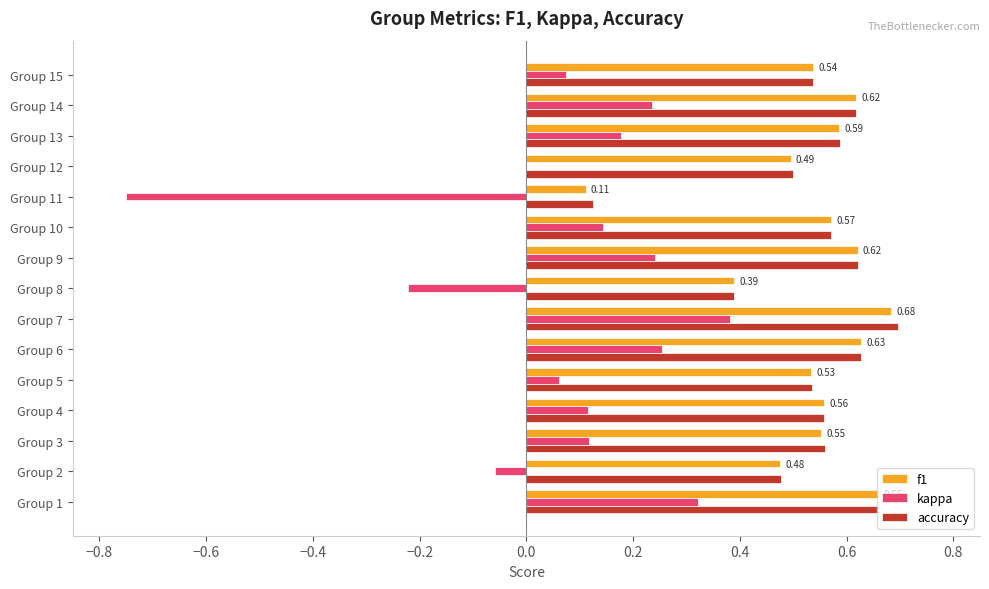

At which label is kappa closest to 0?

Group 12